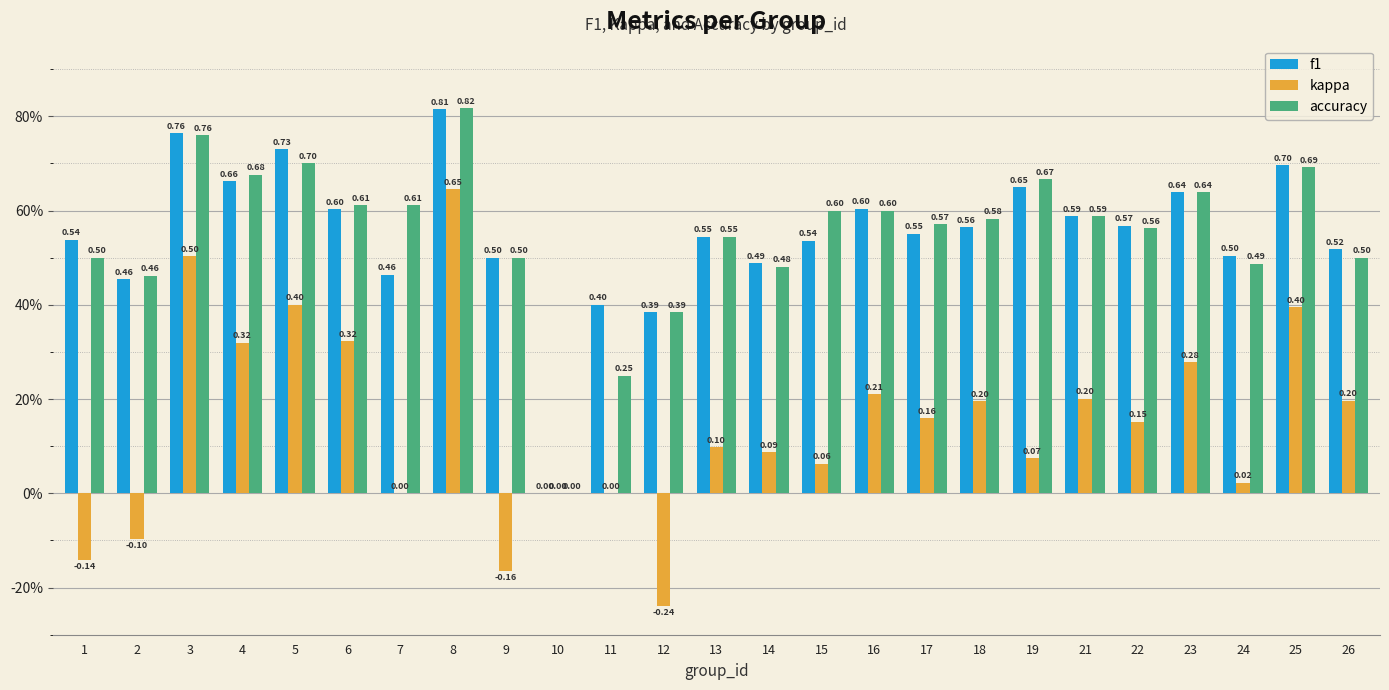

What are all the series names shown in the legend?

f1, kappa, accuracy